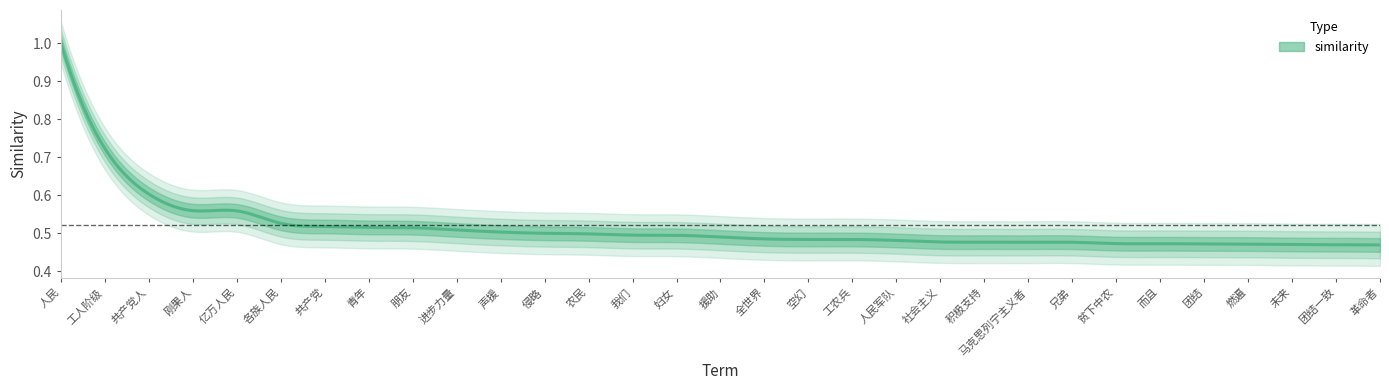

What is the difference between the maximum and minimum values?

0.5